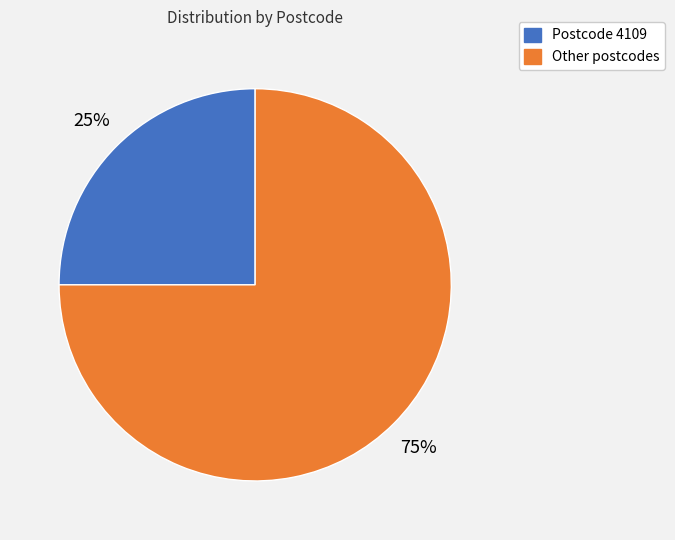

Does any single category account for the majority?

Yes